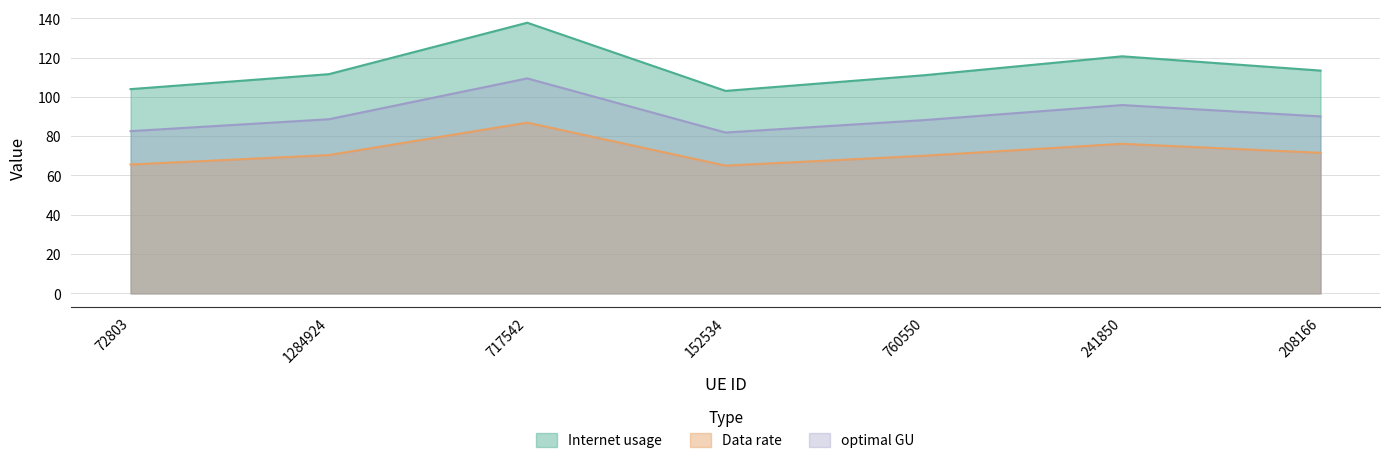

What is the value of the Internet usage point at the 5th from the left?

111.0